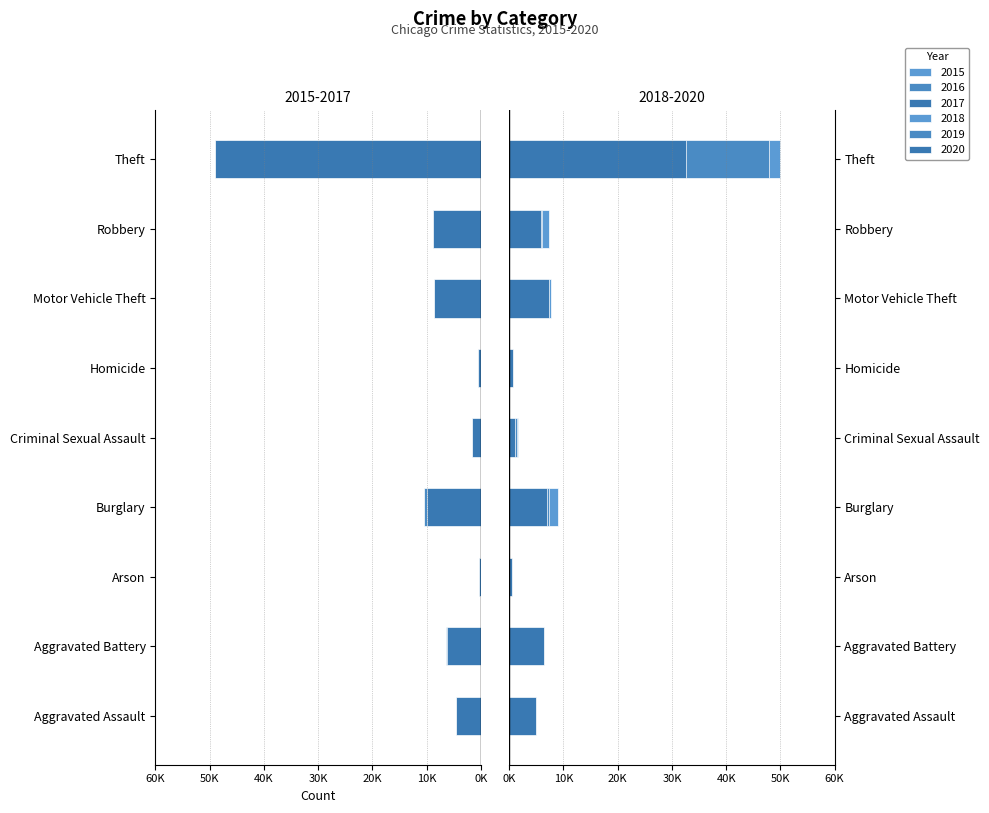

How many distinct data groups are displayed?

6